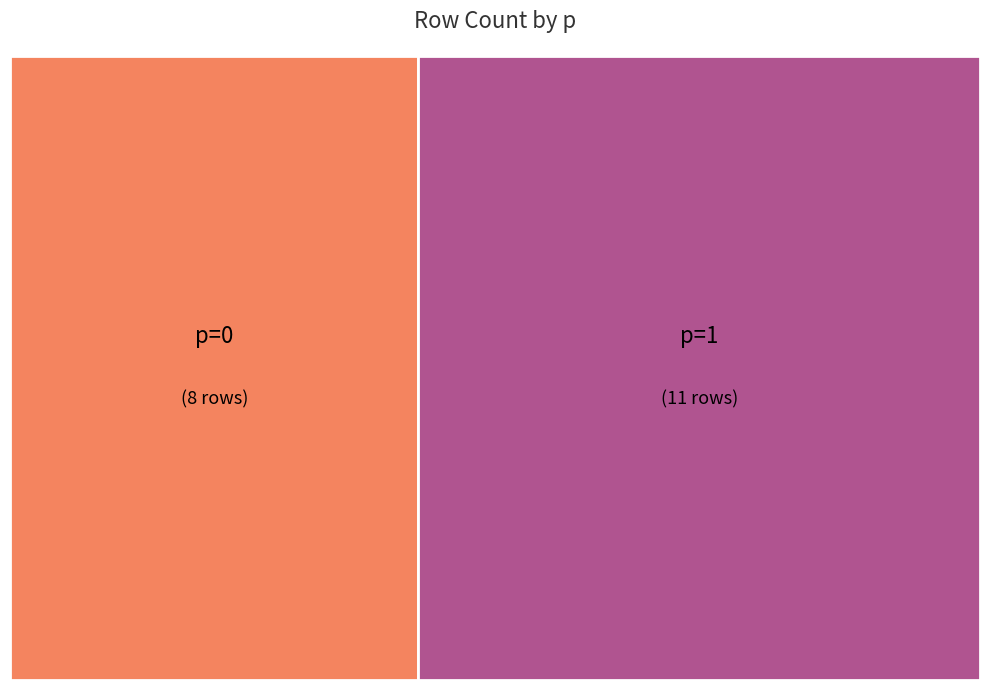

What is the largest slice in the pie chart?

p=1